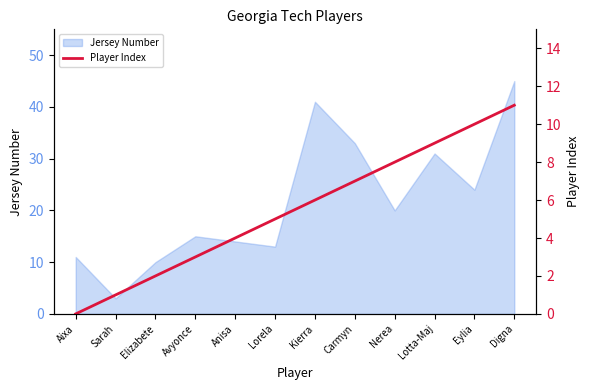

What value does the Jersey Number series have at Avyonce?

15